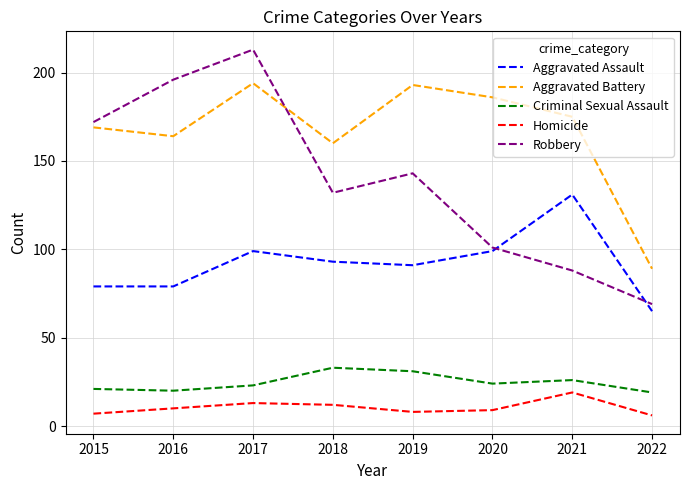

What is the minimum value shown in the chart?

6